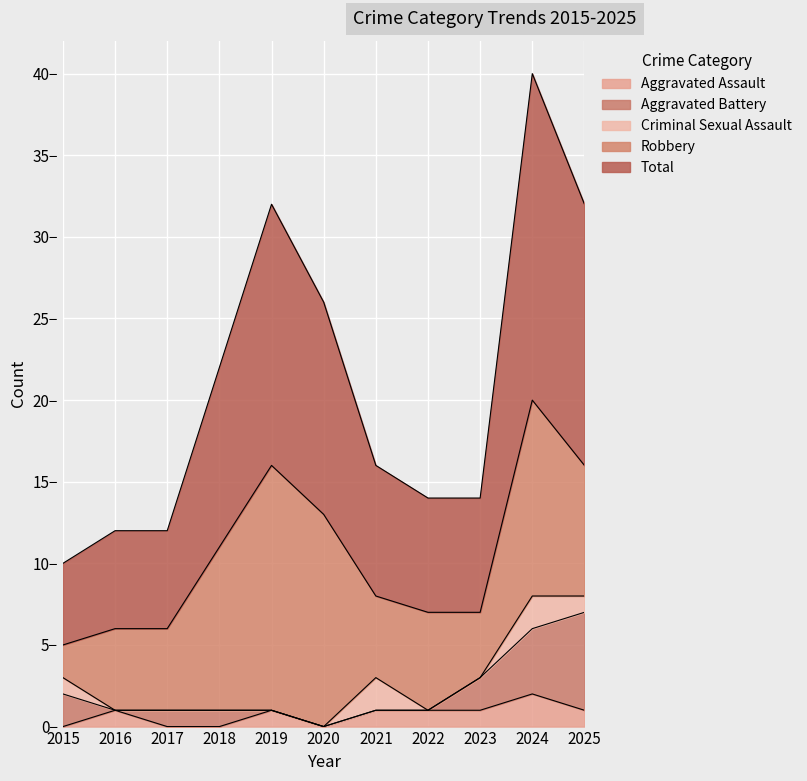

What is the difference between the maximum and minimum values in the Criminal Sexual Assault series?

2